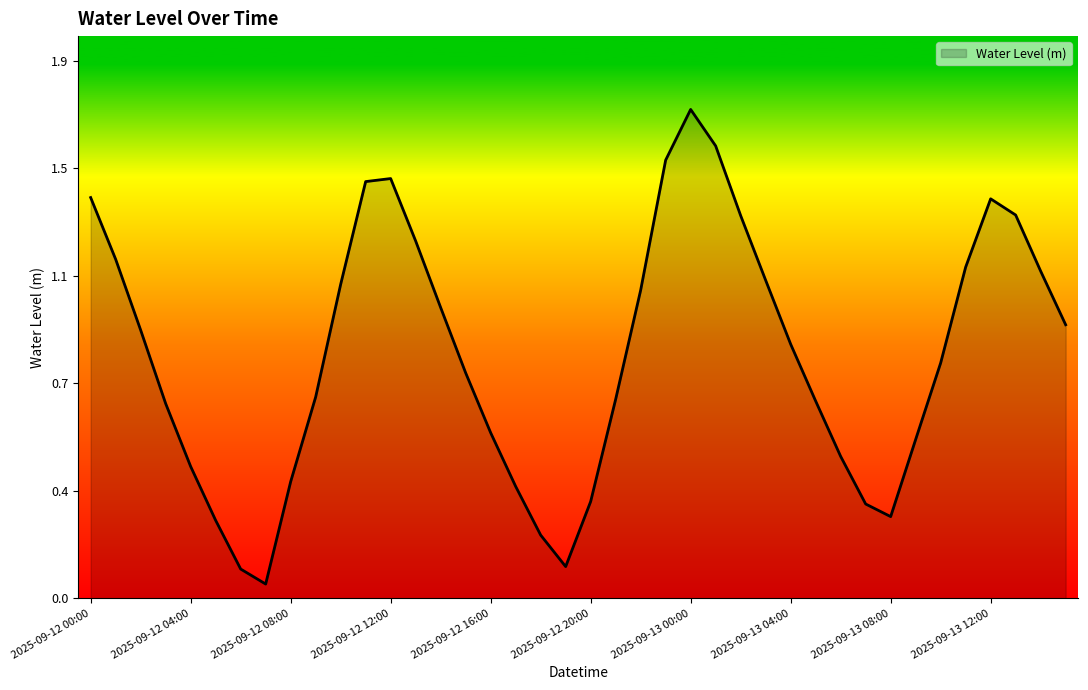

What is the difference between the maximum and minimum values?

1.6